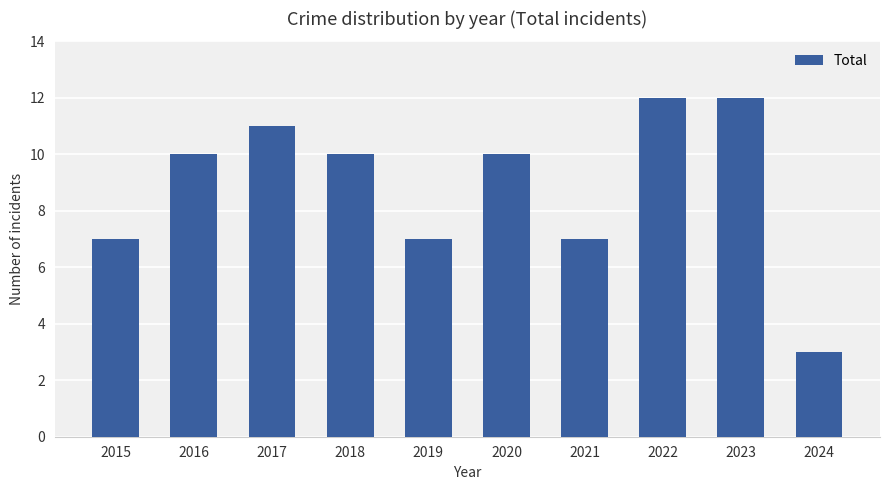

What is the greatest value displayed?

12